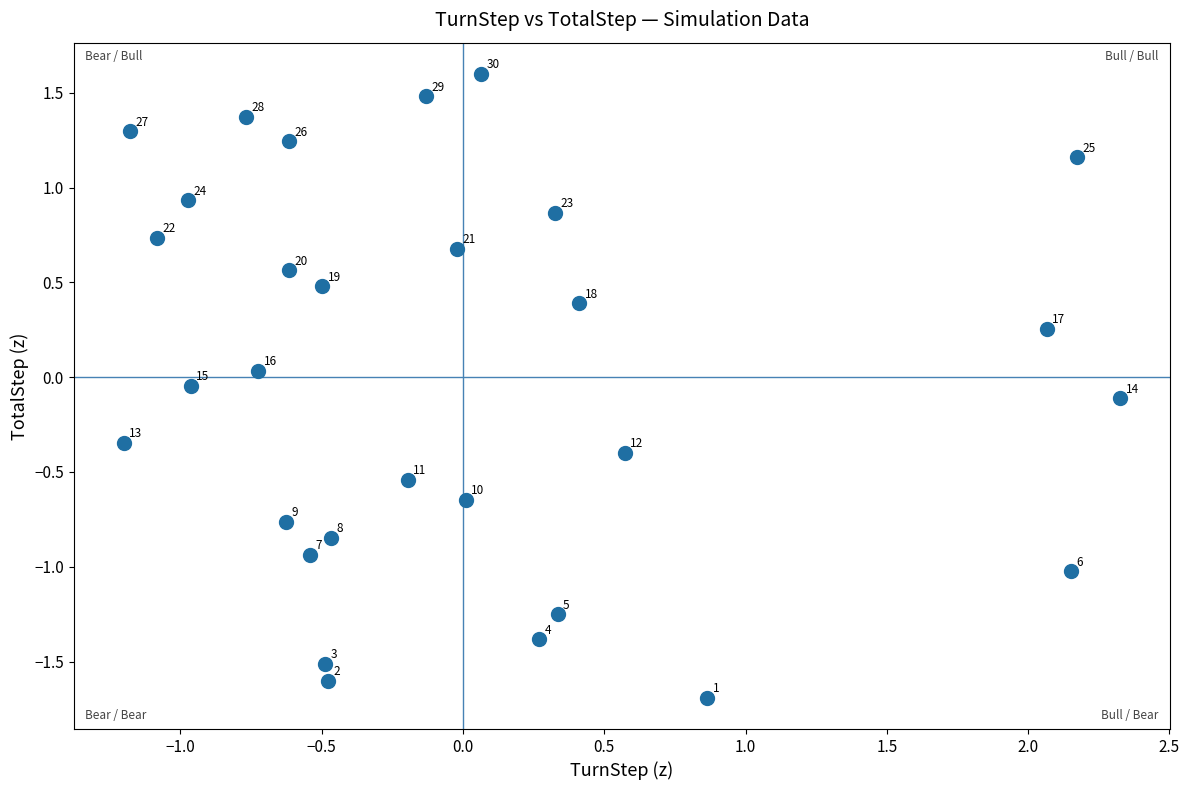

What is the range of Y values (max minus min)?

3.3